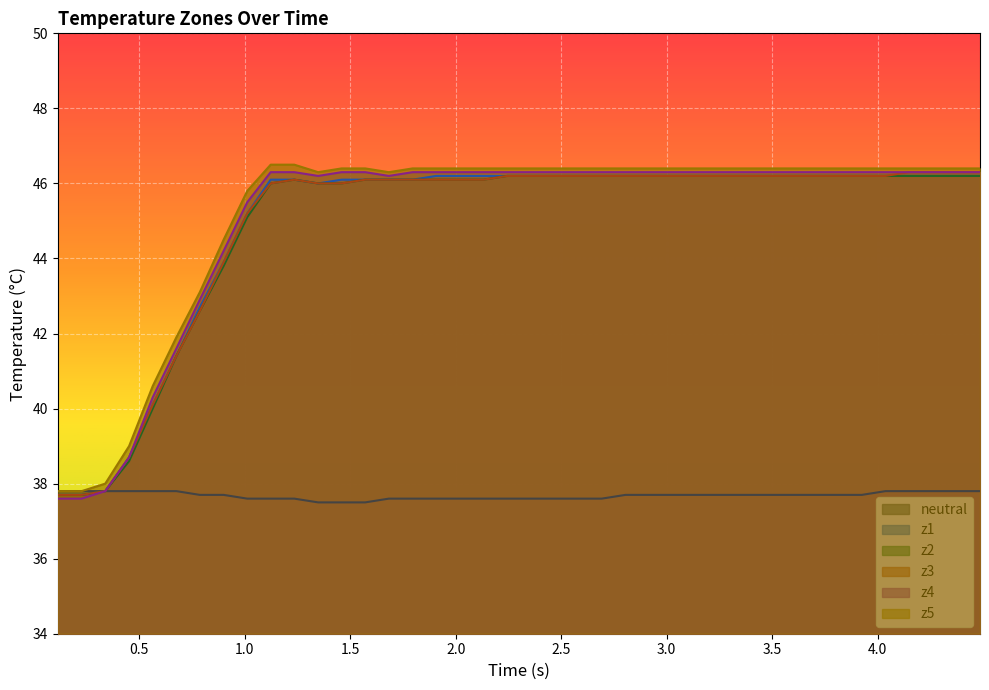

What is the greatest value displayed?

46.5